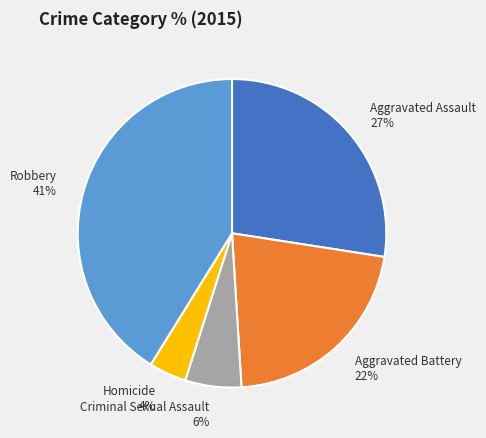

The Robbery slice represents 53% of the pie. True or false?

False